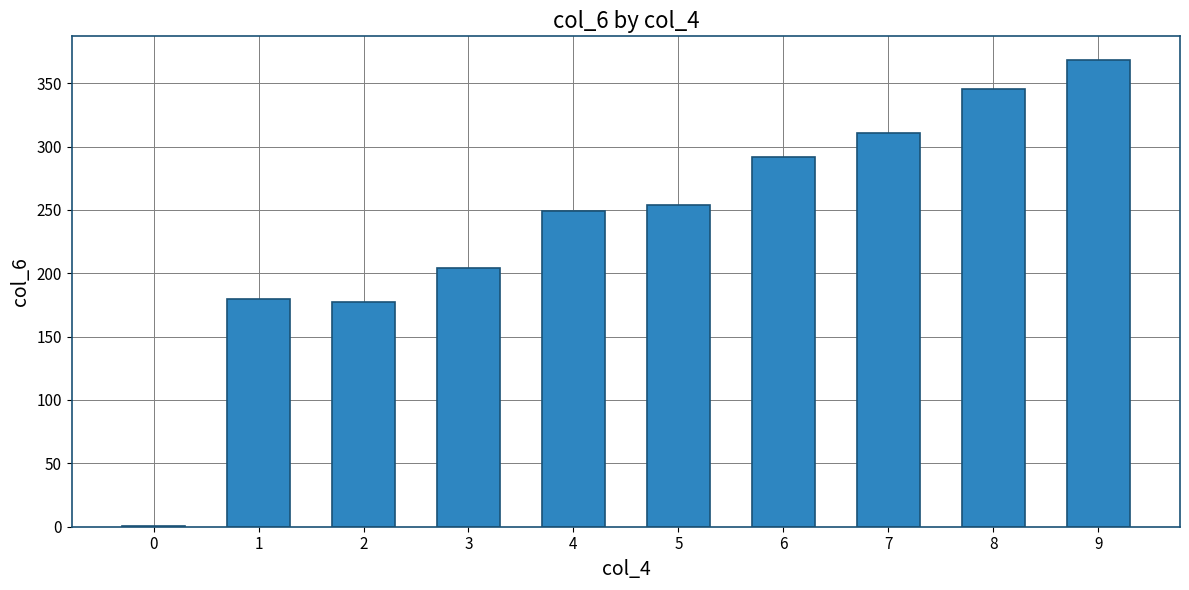

What is the change in value from 1 to 8?

+165.6